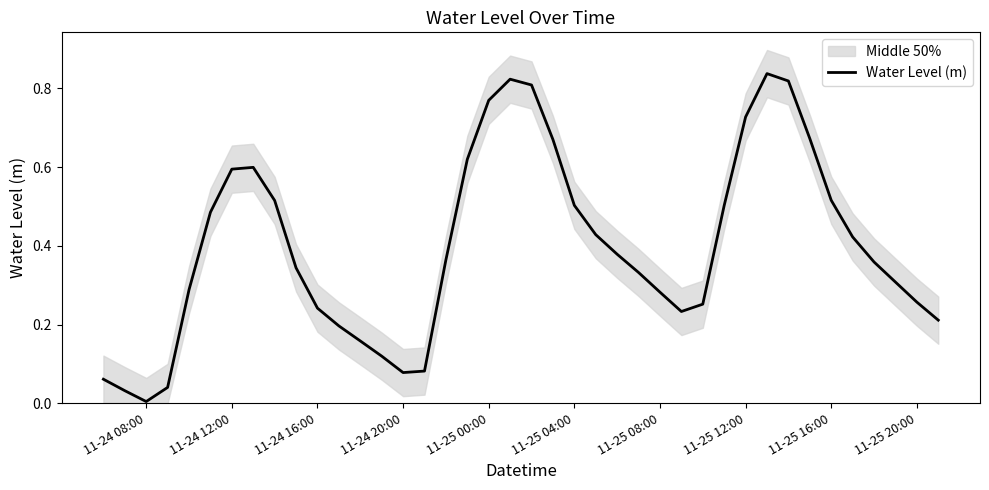

The value at 11-24 08:00 is 0.0. True or false?

False